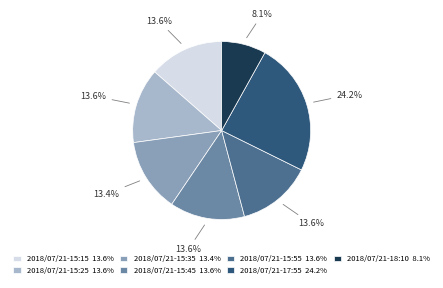

To the nearest percent, what portion does 2018/07/21-17:55 represent?

24%